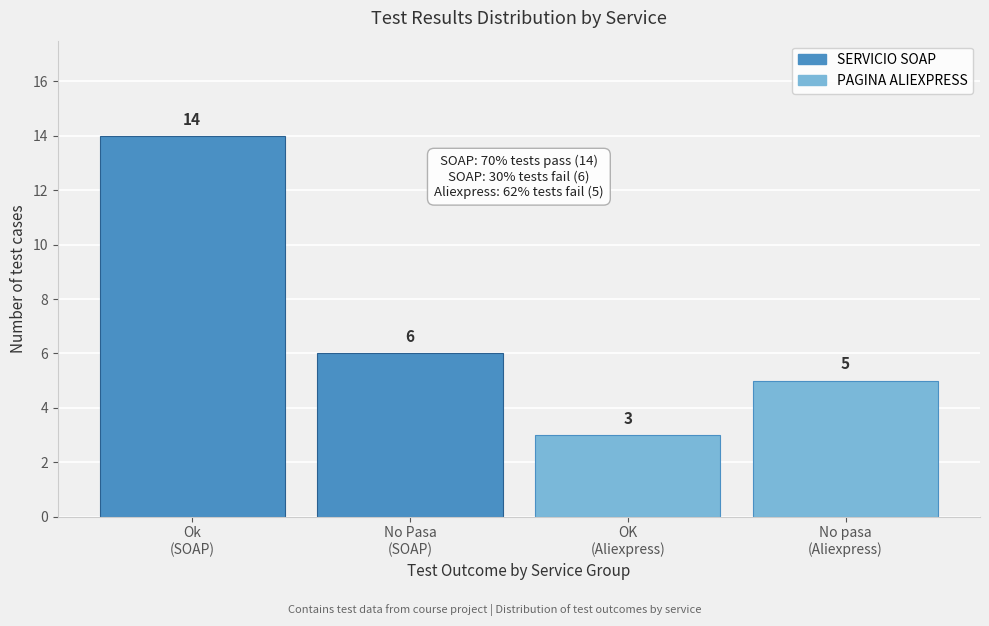

Reading left to right, what are all the values shown in this chart?

14	6	3	5